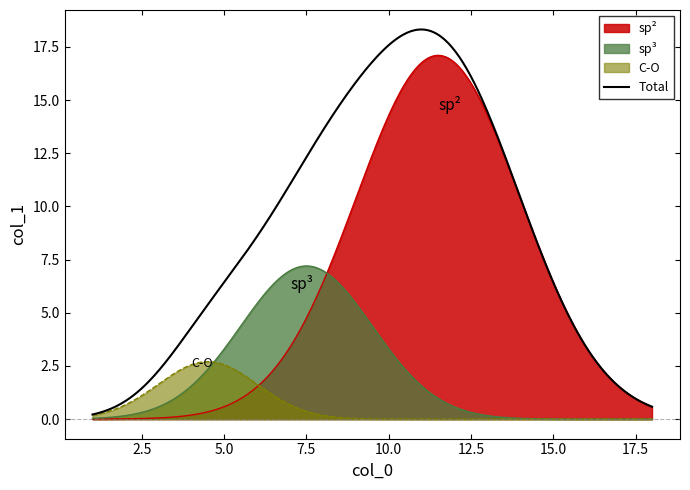

How many values are below 10?

9